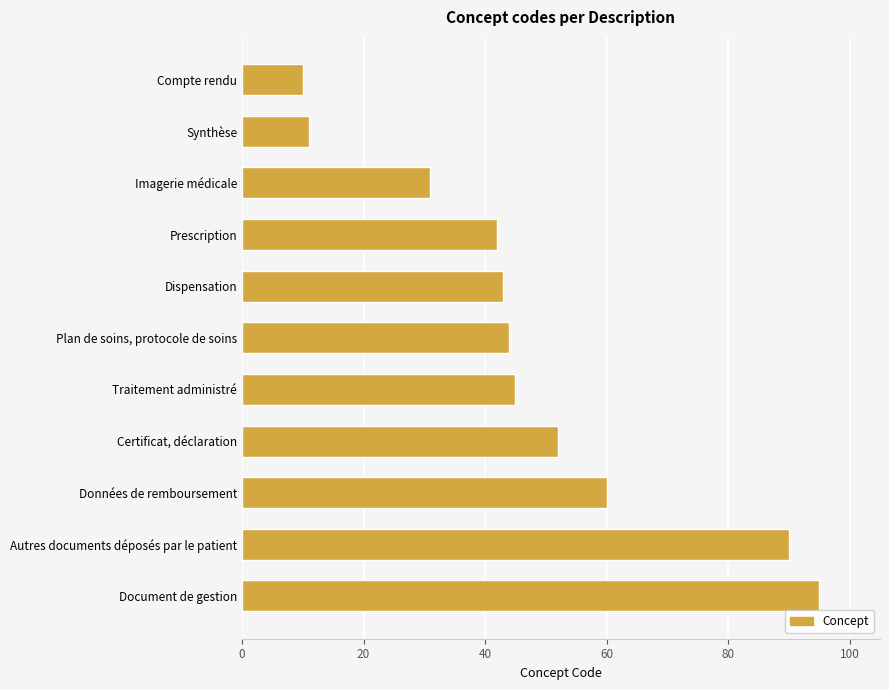

What is the sum of all values?

523